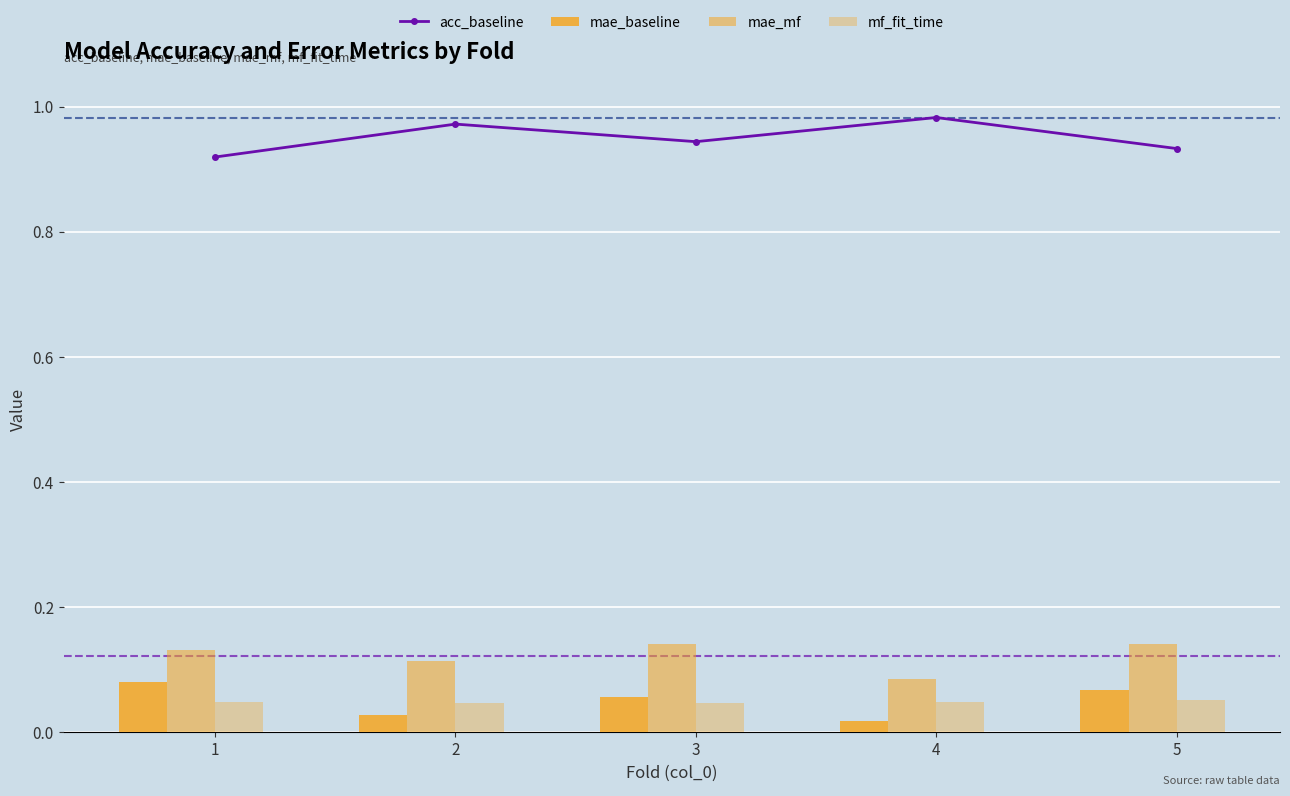

True or false: acc_baseline has a value of 0.4 at 1.

False